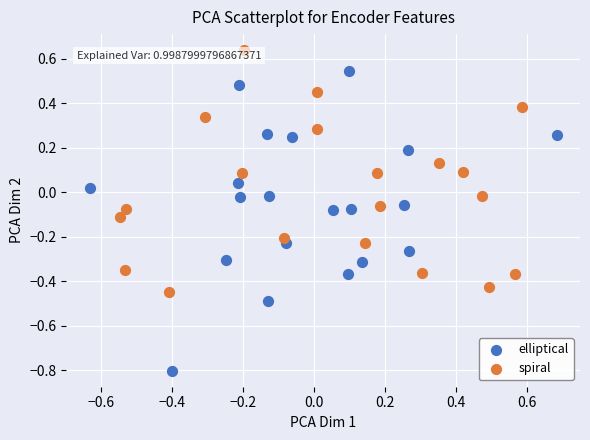

What are all the series names shown in the legend?

elliptical, spiral